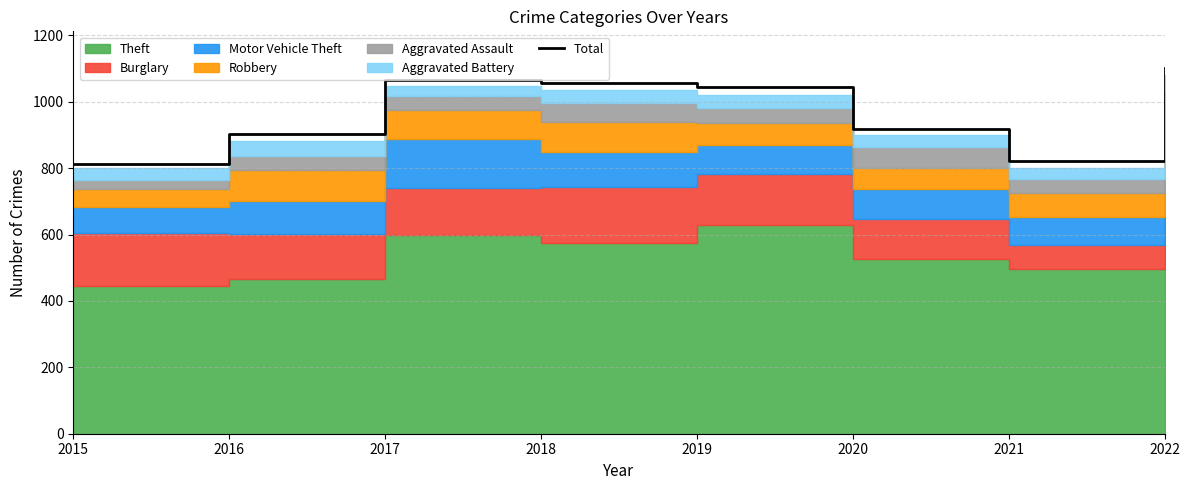

Where is the data nearest to the value 958?

2020